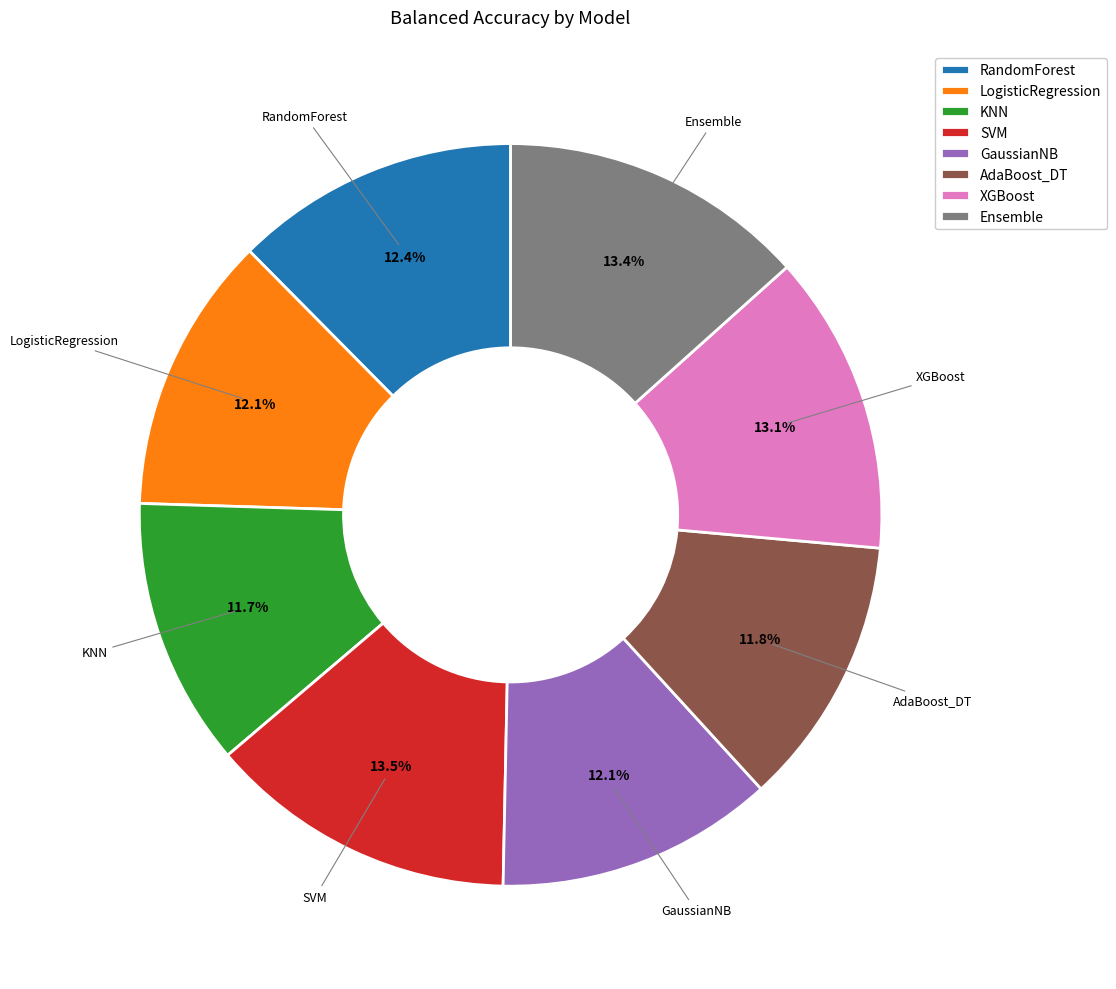

How many segments does this pie chart have?

8